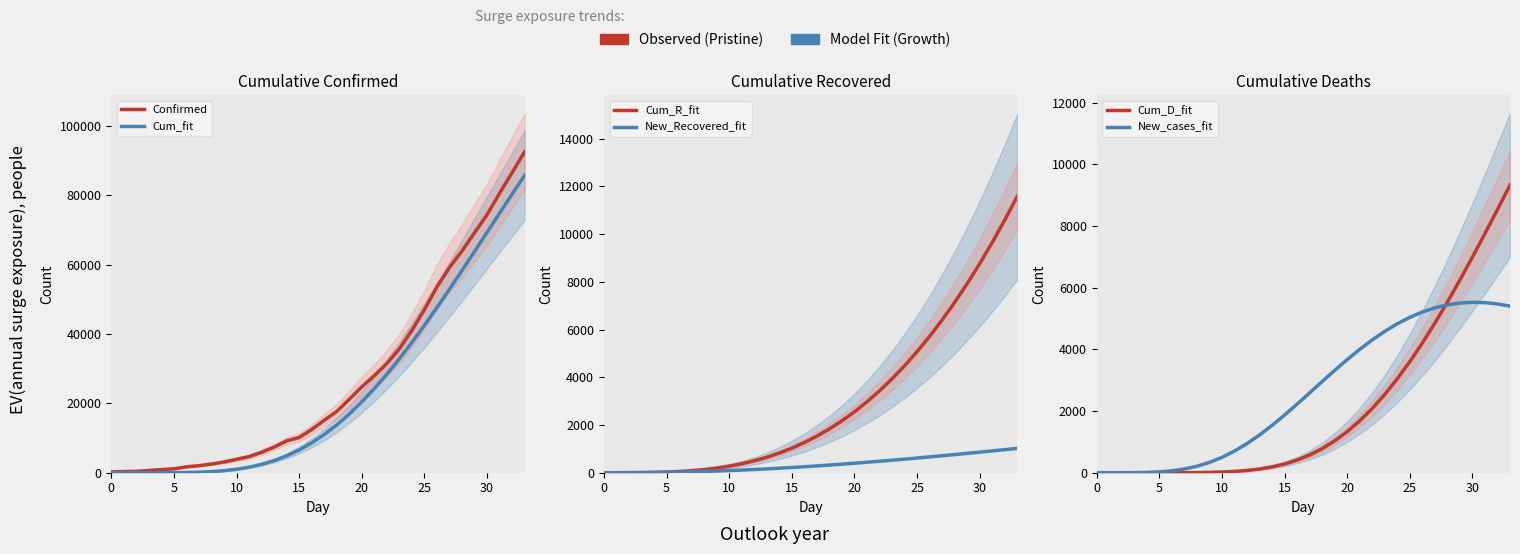

At which category does the chart reach its peak across all series?

33